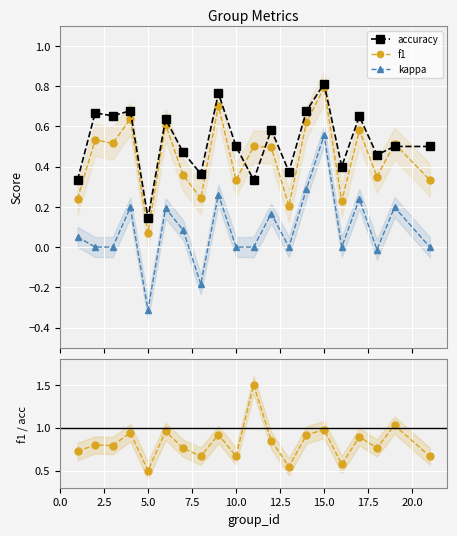

True or false: kappa and accuracy cross at least once.

False